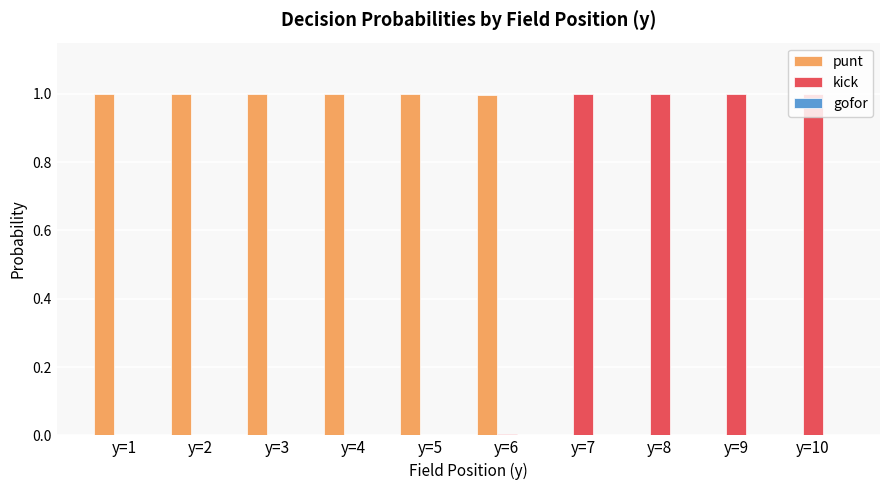

What is the sum of the kick values at y=4 and y=10?

1.0